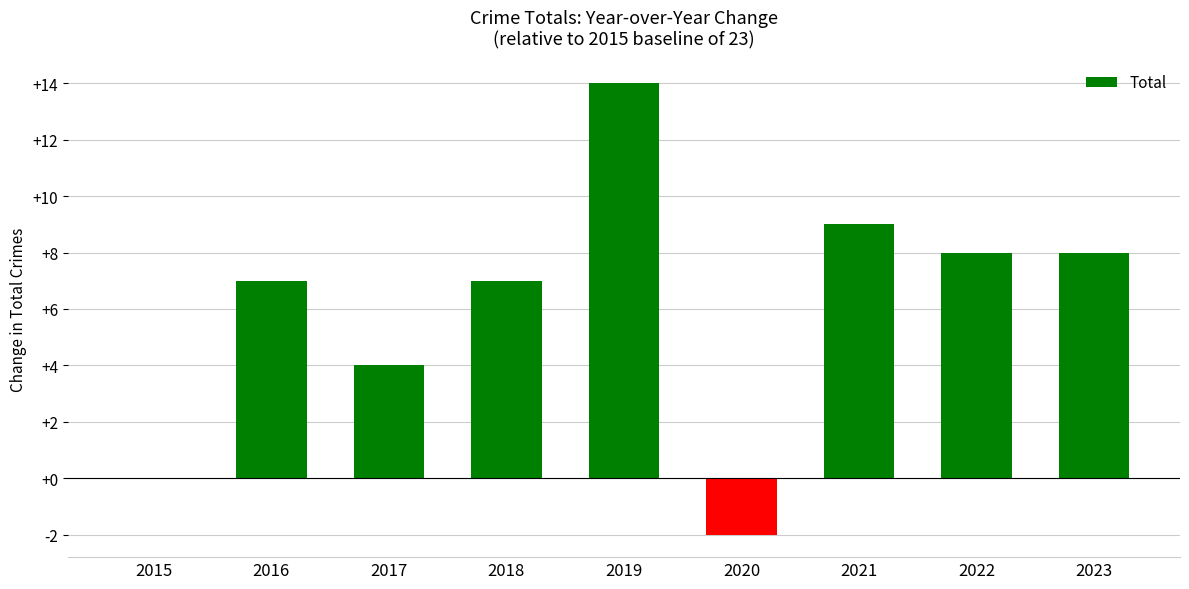

Are the bars horizontal?

No